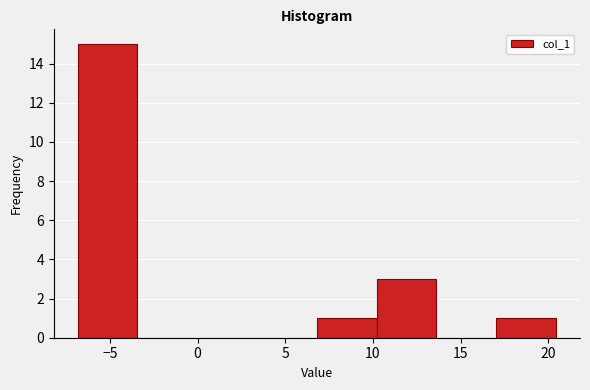

Reading left to right, transcribe this chart: for each bar, give the range it covers on the x-axis and its height. Neither the bar edges nor the heights are printed on the chart, so give them approximately, as read against the axes.

-7.0 to -3.5: 15
-3.5 to 0.0: 0
0.0 to 3.5: 0
3.5 to 7.0: 0
7.0 to 10.0: 1
10.0 to 13.5: 3
13.5 to 17.0: 0
17.0 to 20.5: 1